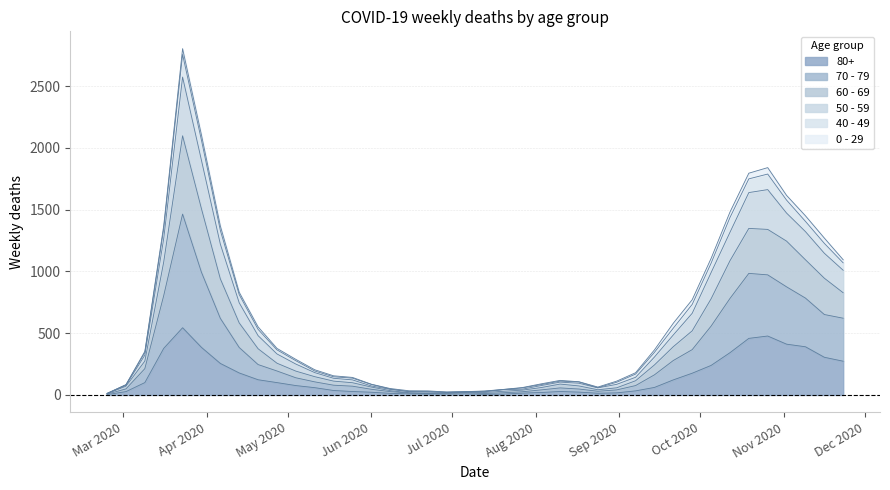

Rank the categories by 80+ value from lowest to highest.

2020-02-24, 2020-07-13, 2020-06-22, 2020-06-29, 2020-07-20, 2020-06-15, 2020-07-06, 2020-06-08, 2020-08-24, 2020-07-27, 2020-08-31, 2020-08-03, 2020-06-01, 2020-08-17, 2020-03-02, 2020-05-25, 2020-08-10, 2020-09-07, 2020-05-18, 2020-05-11, 2020-09-14, 2020-05-04, 2020-03-09, 2020-04-27, 2020-09-21, 2020-04-20, 2020-09-28, 2020-04-13, 2020-10-05, 2020-04-06, 2020-11-23, 2020-11-16, 2020-10-12, 2020-03-16, 2020-03-30, 2020-11-09, 2020-11-02, 2020-10-19, 2020-10-26, 2020-03-23